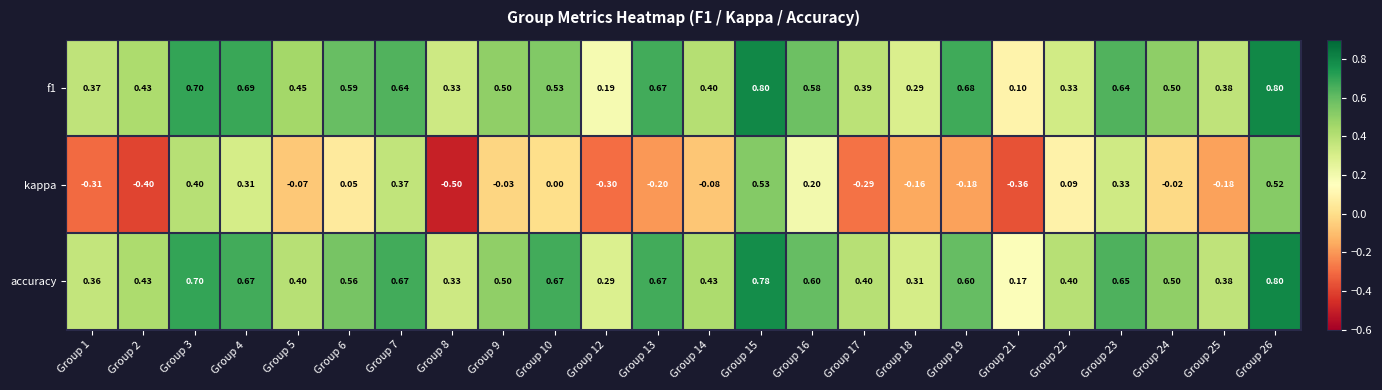

Which series has the largest total across all categories?

accuracy